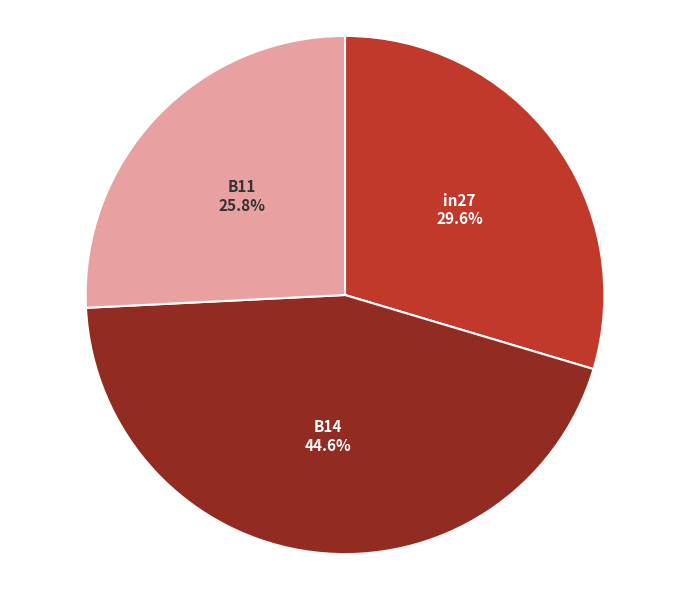

What percentage is the in27 slice, to the nearest percent?

30%